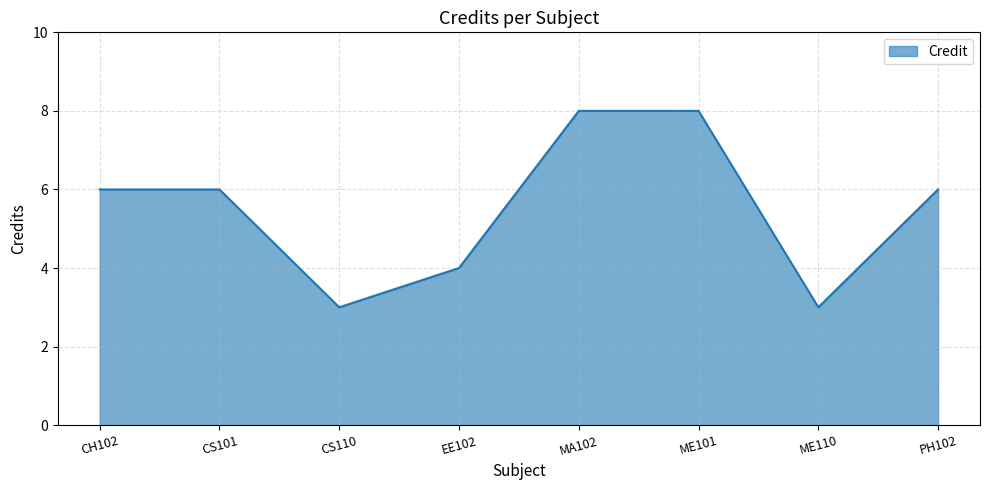

True or false: the data shows 1 at CH102.

False